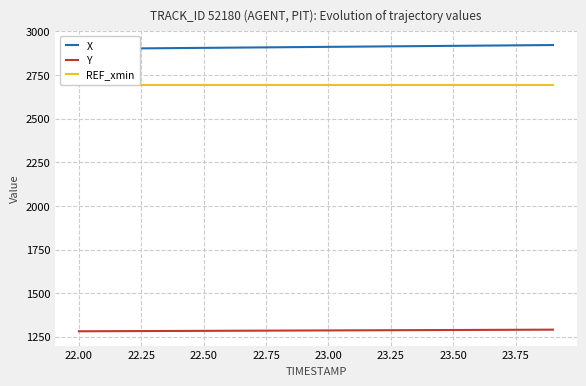

True or false: REF_xmin and Y intersect in this chart.

False